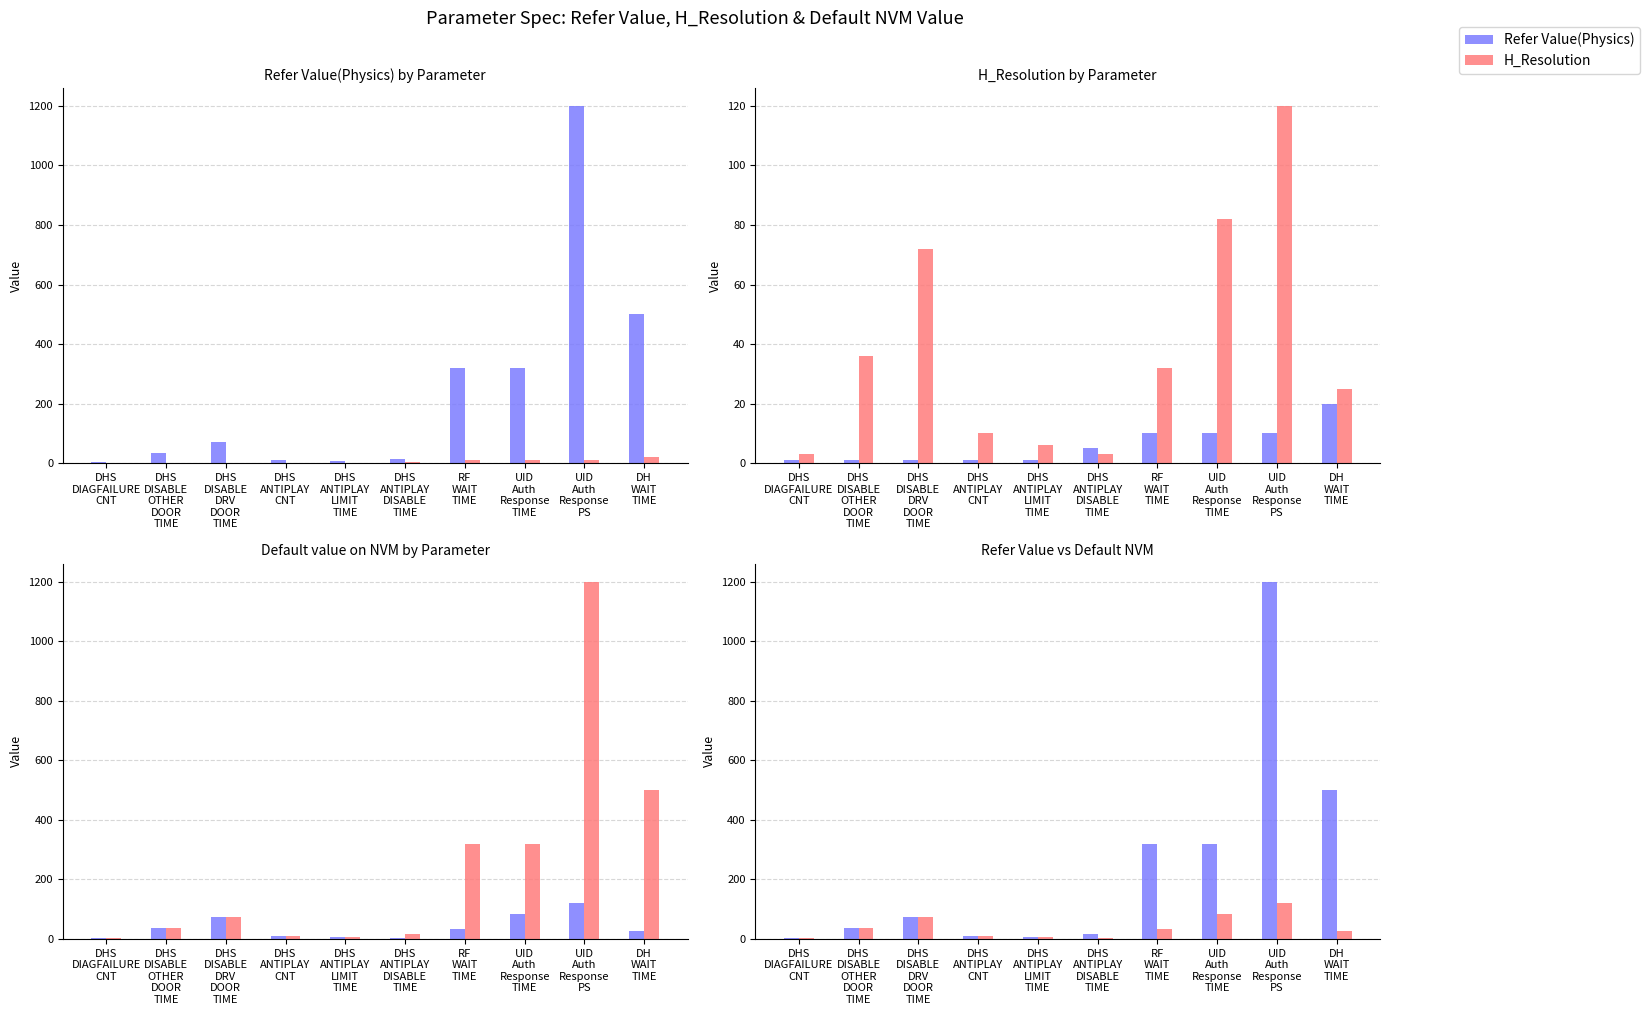

Reading left to right, what are all the values shown in this chart?

Refer Value(Physics): 3	36	72	10	6	15	320	320	1200	500
H_Resolution: 1	1	1	1	1	5	10	10	10	20
Default value on NVM: 3	36	72	10	6	3	32	82	120	25